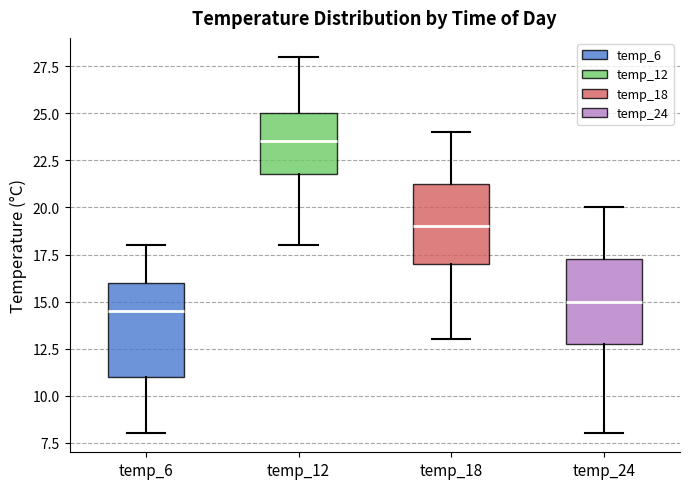

Which box has the highest median line?

temp_12